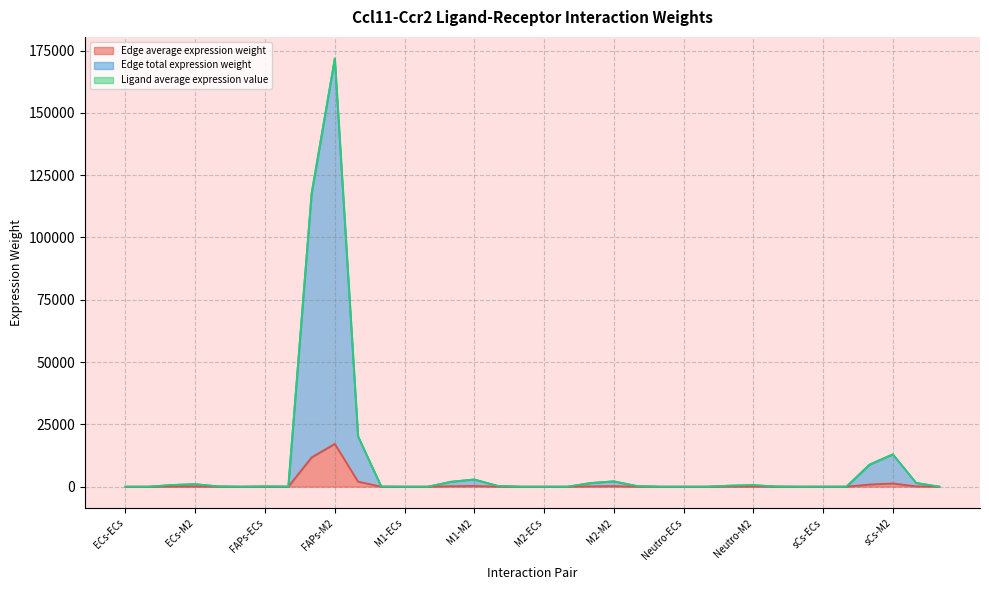

At how many categories does at least one series exceed 3435?

5